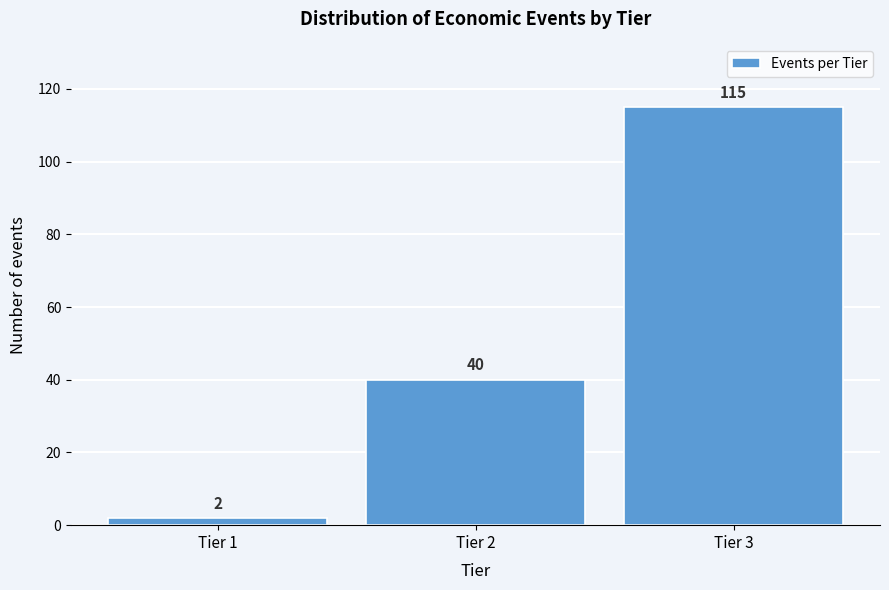

Reading right to left, extract all data points from this chart.

115	40	2